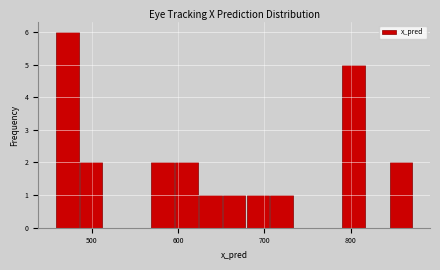

Read against the x-axis, roughly where is the centre of the tallest bar?

470